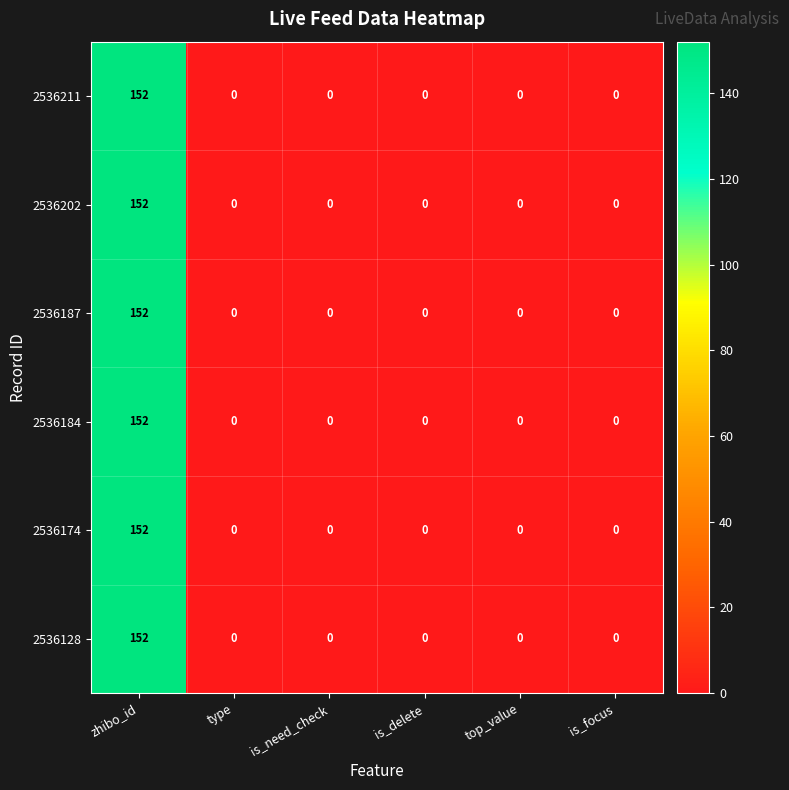

What is the maximum value for 2536174?

152